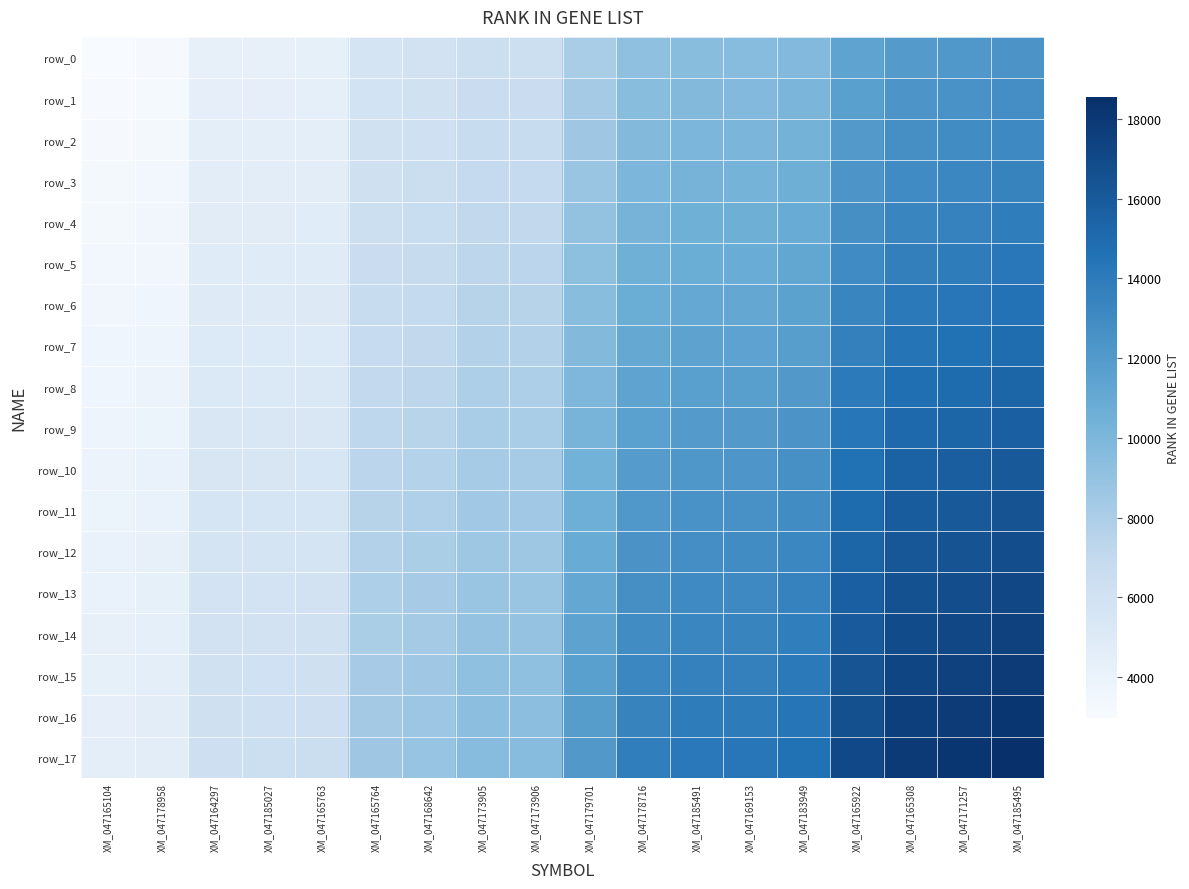

Rank the series by their maximum value, from lowest to highest.

row_0, row_1, row_2, row_3, row_4, row_5, row_6, row_7, row_8, row_9, row_10, row_11, row_12, row_13, row_14, row_15, row_16, row_17